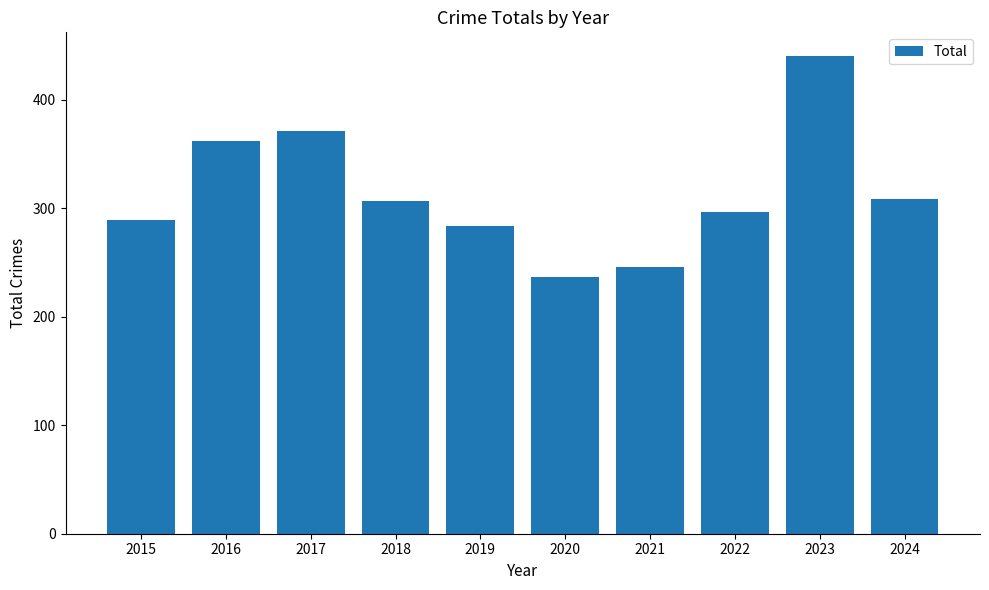

What is the minimum value shown in the chart?

237